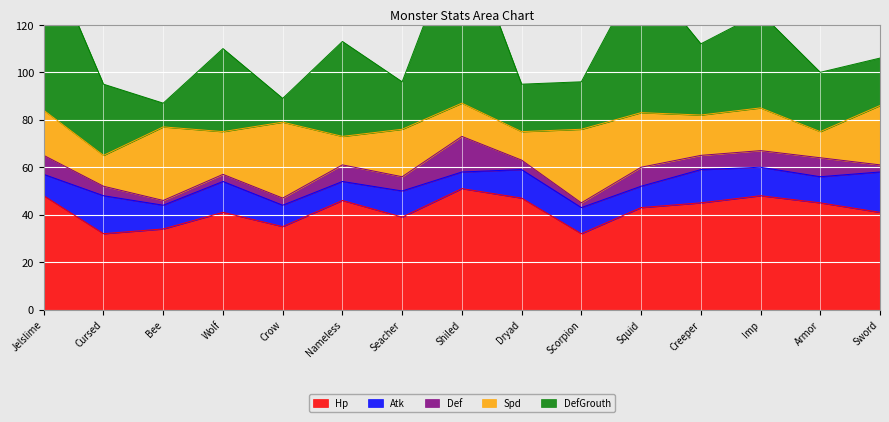

Which series has the widest spread of values?

DefGrouth